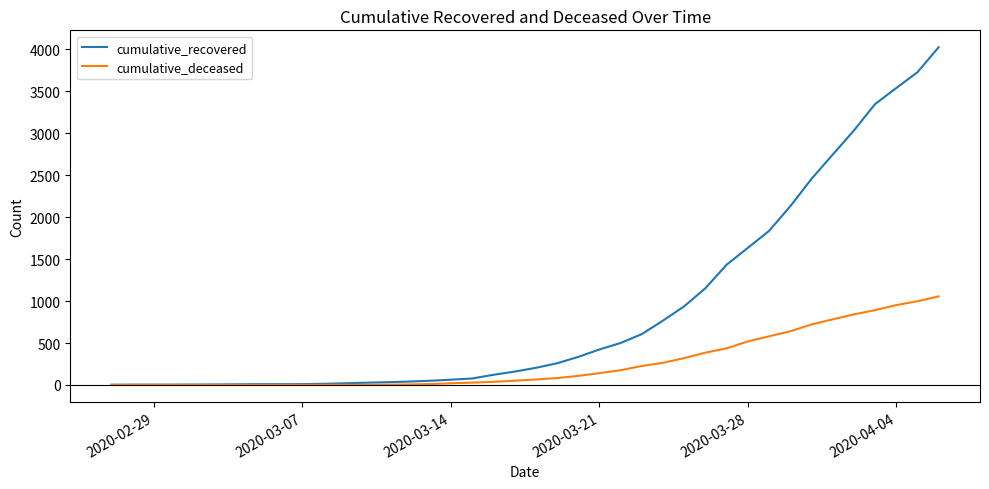

Which series has the widest spread of values?

cumulative_recovered